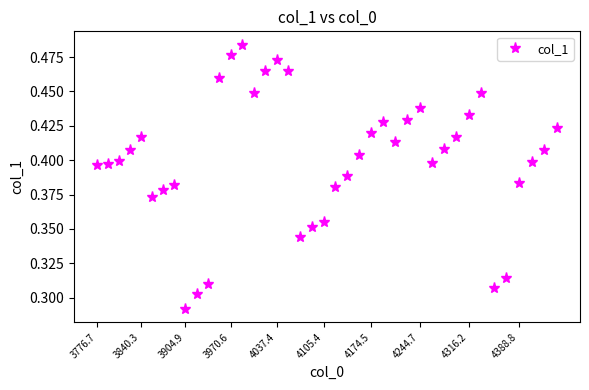

What is the difference between the maximum and minimum values?

0.2